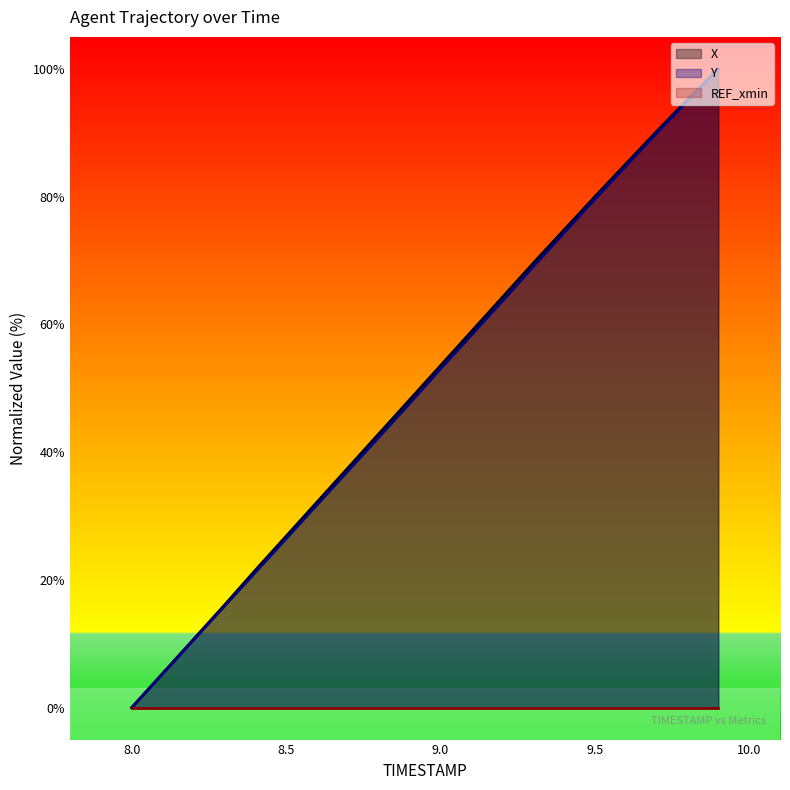

True or false: X and Y intersect in this chart.

False